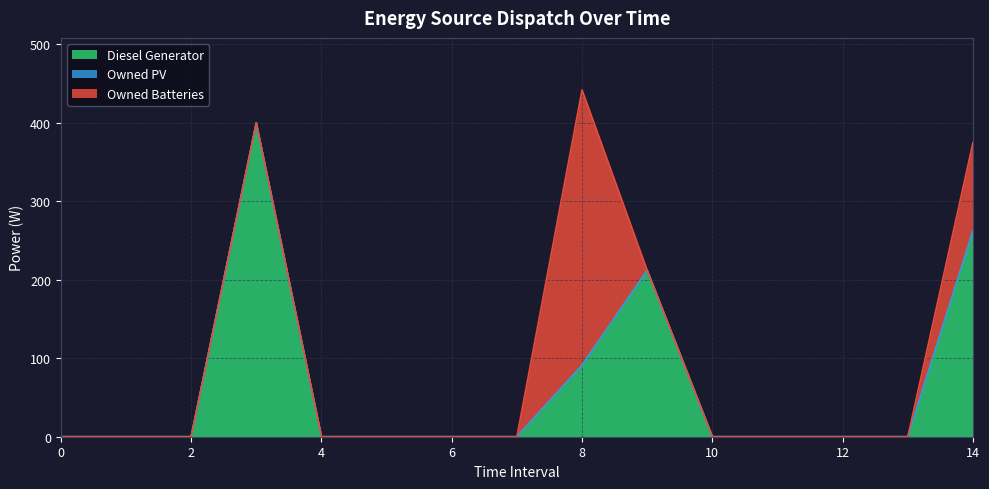

At which category is the sum across all series the highest?

8